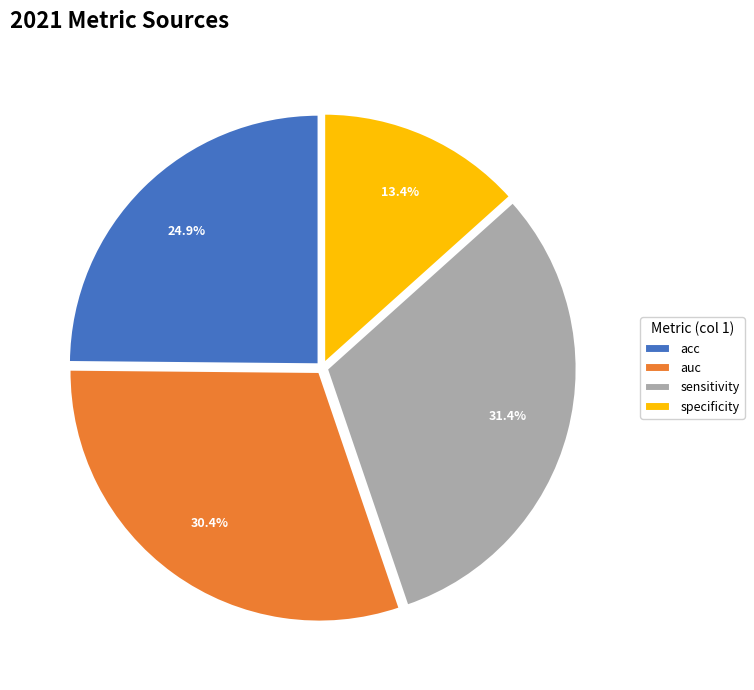

Count the number of slices in the pie.

4